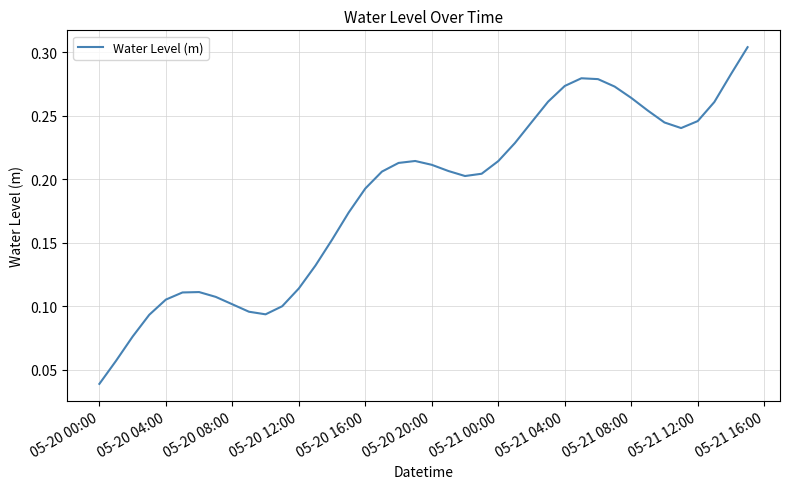

How many points are lower than both their immediate neighbors (excluding endpoints)?

3